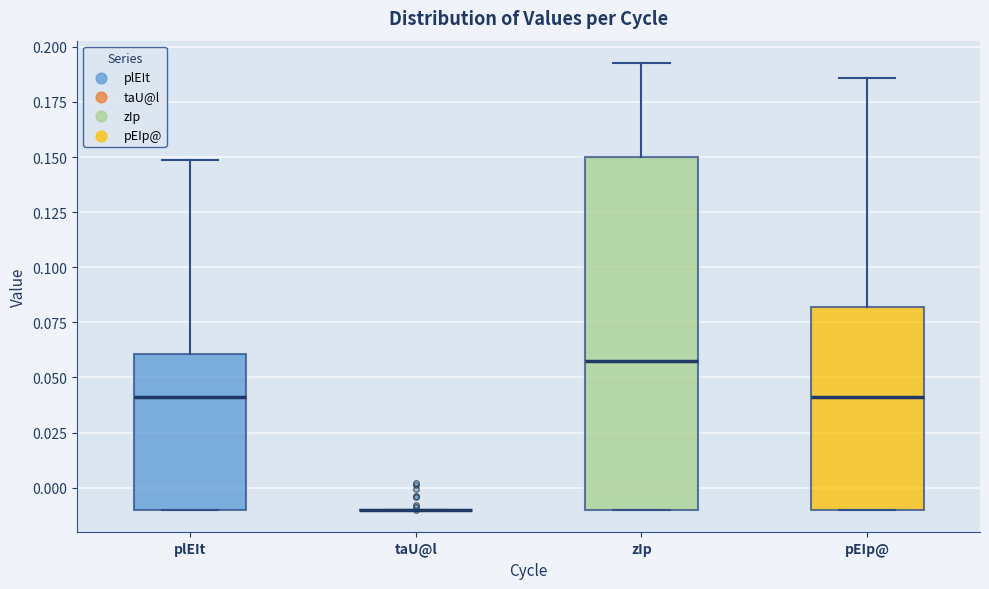

Reading left to right, read every box against the y-axis: the position of its median line, the range the box covers, and the ends of its whiskers. The values are not printed on the chart, so give them approximately, as read against the axis.

plEIt: median 0.040, box -0.010 to 0.060, whiskers -0.010 to 0.150
taU@l: box collapsed to a line at -0.010, whiskers -0.010 to -0.010
zIp: median 0.055, box -0.010 to 0.150, whiskers -0.010 to 0.195
pEIp@: median 0.040, box -0.010 to 0.080, whiskers -0.010 to 0.185